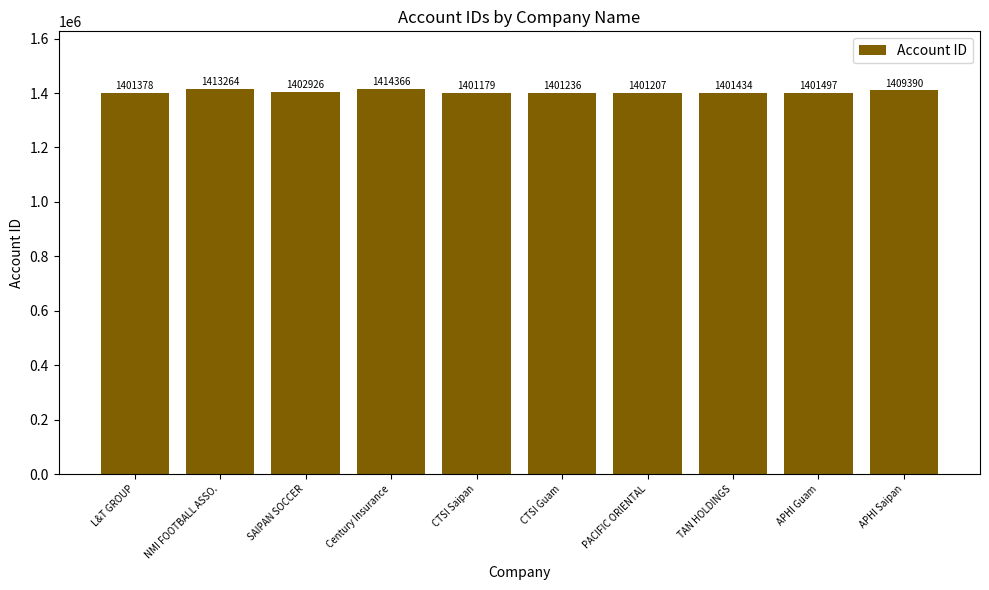

What is the minimum value shown in the chart?

1401179